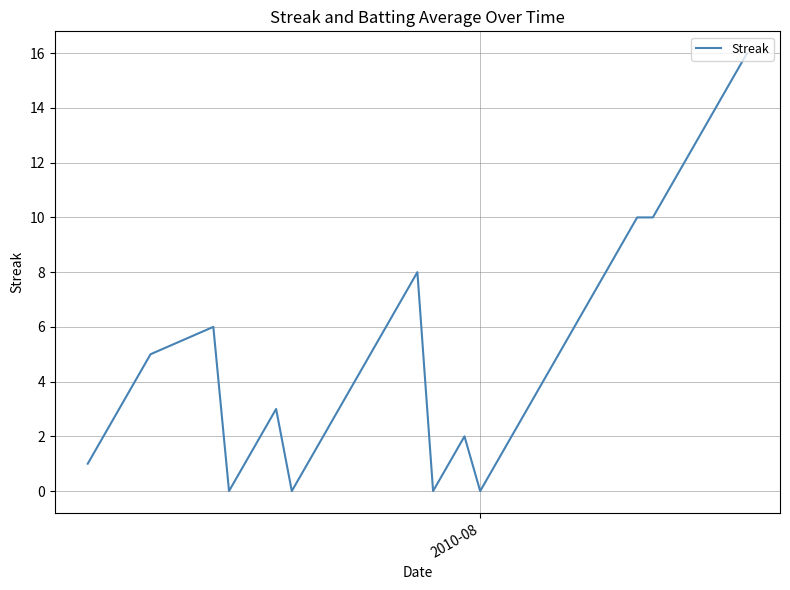

What is the greatest value displayed?

16